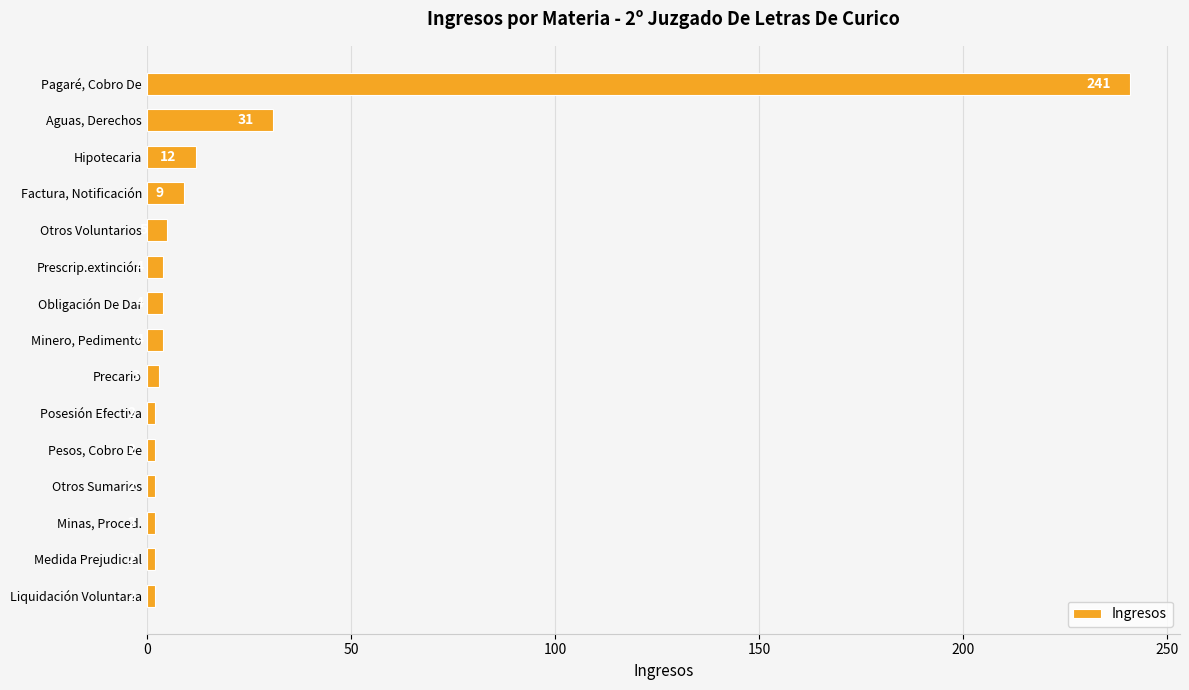

What position from the bottom is Pesos, Cobro De?

5